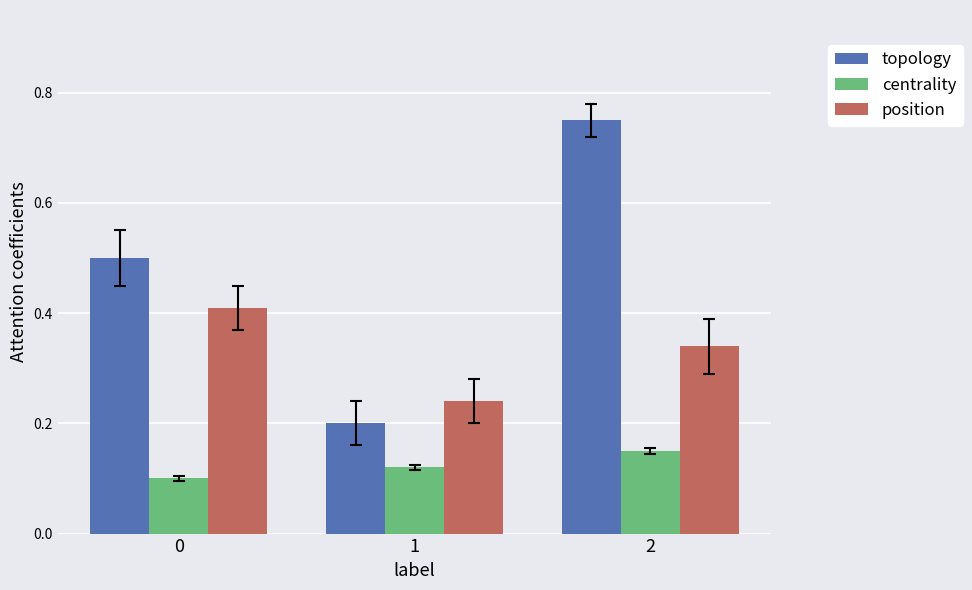

Between 0 and 2, which series saw the biggest shift?

topology